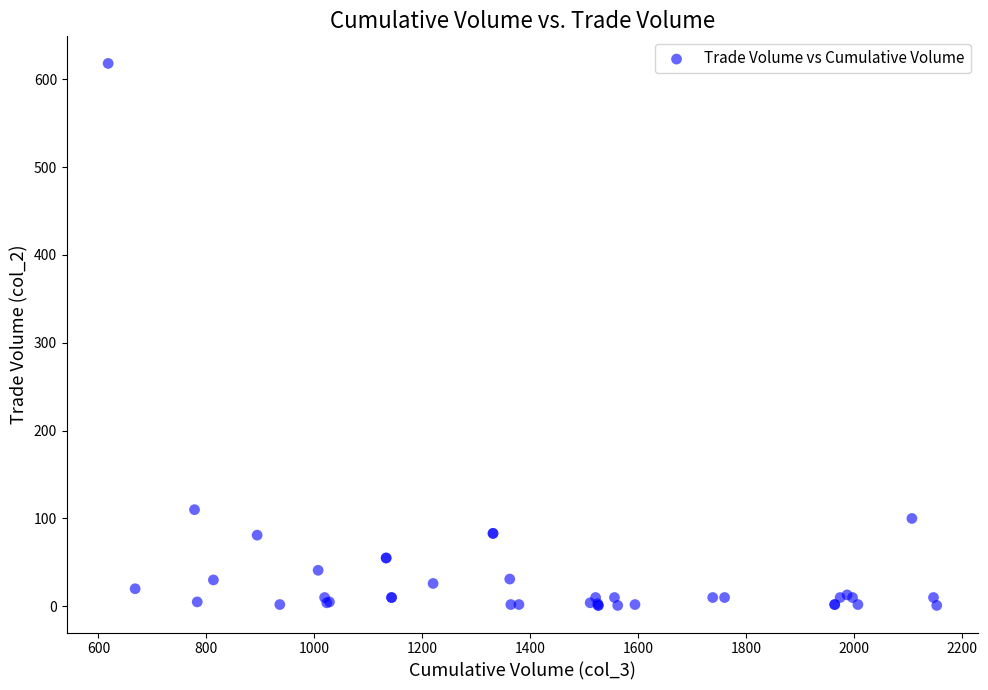

What Y value in the scatter plot is closest to 309?

110